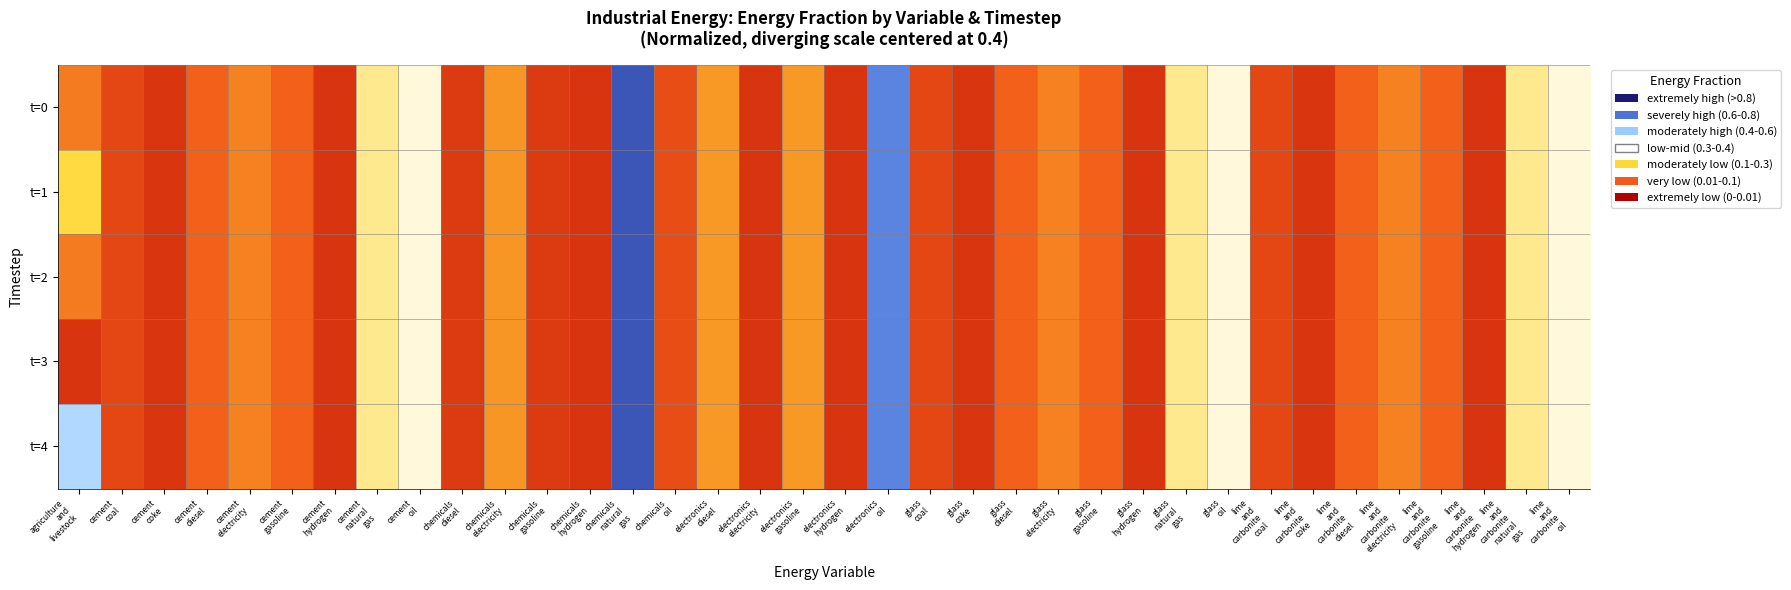

Which has a higher value, electronics
hydrogen or chemicals
oil?

chemicals
oil